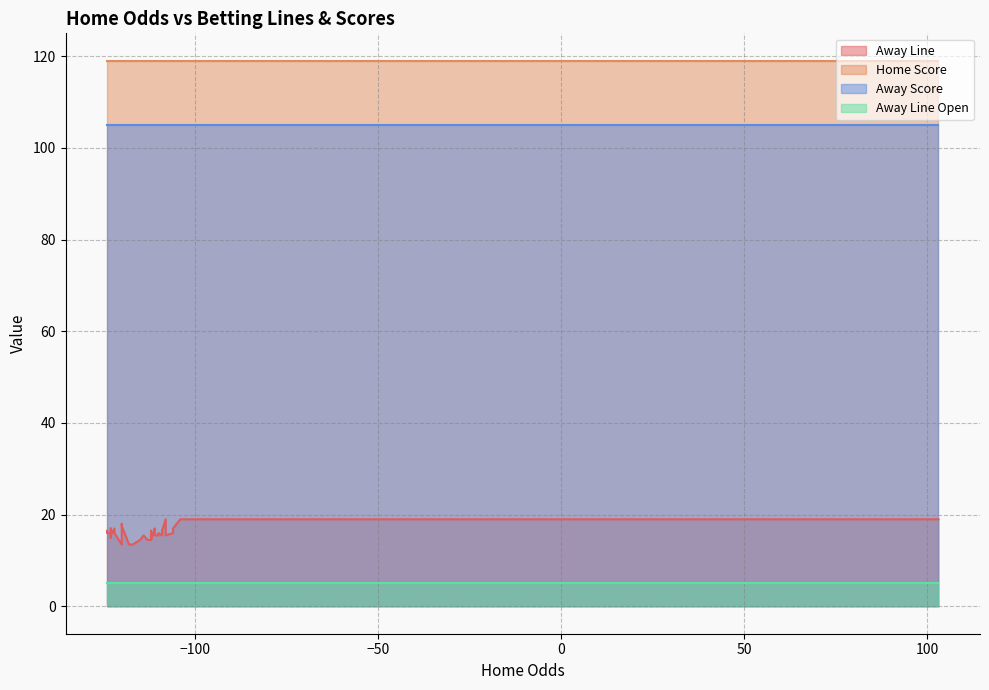

Which series has the widest spread of values?

Away Line